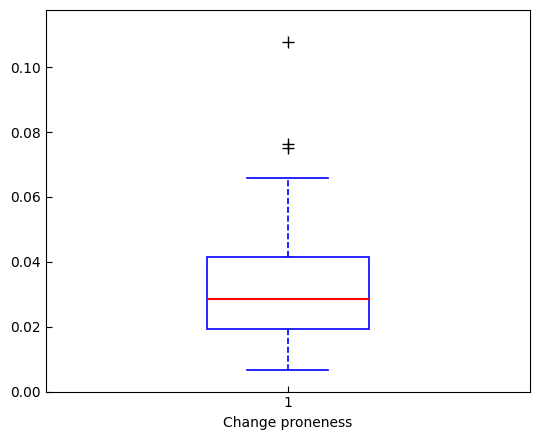

Read this box plot against the y-axis: the position of the median line, the range covered by the box, and the ends of both whiskers. The values are not printed on the chart, so give them approximately, as read against the axis.

median 0.028, box 0.020 to 0.042, whiskers 0.006 to 0.066